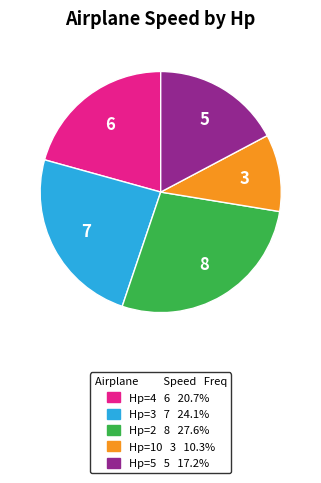

True or false: Hp=4 accounts for 8% of the total.

False